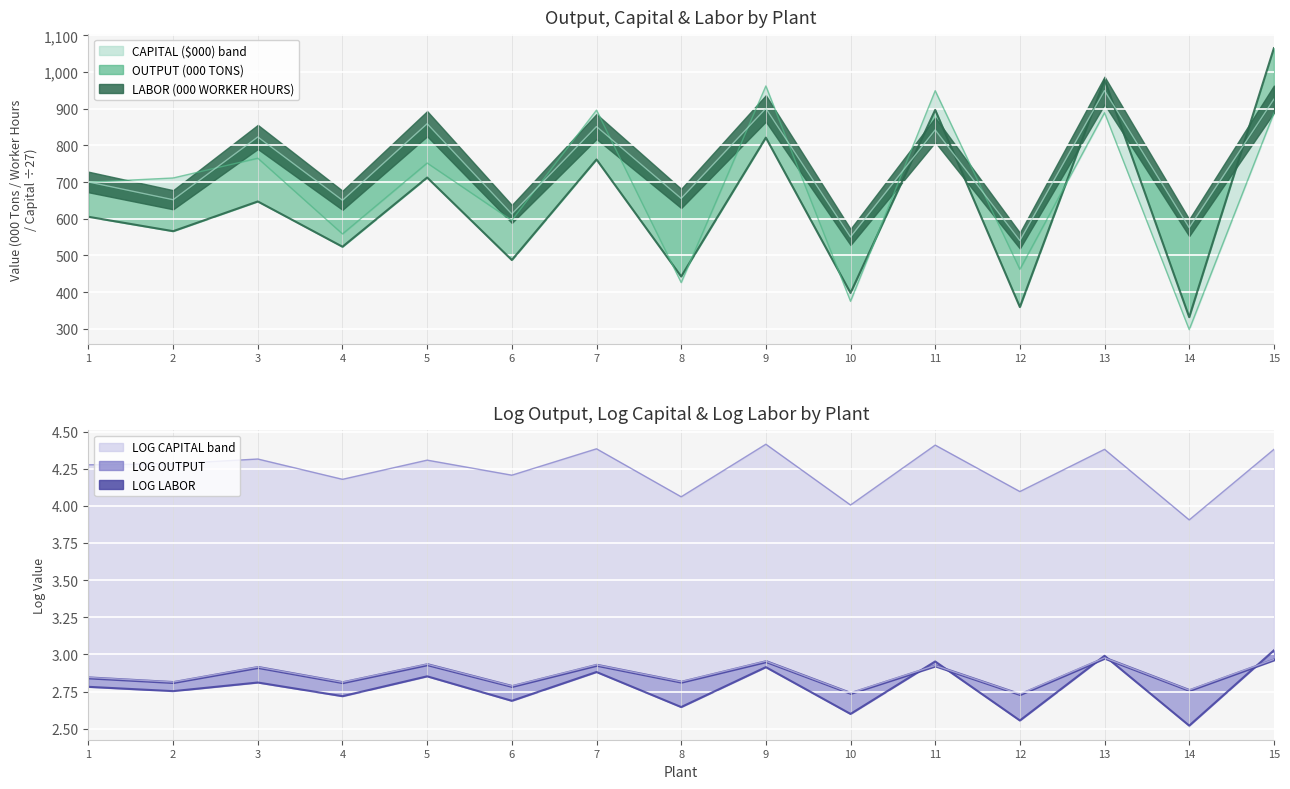

Reading left to right, transcribe all the data shown in this chart.

OUTPUT (000 TONS): 605.3	566.1	647.1	523.7	712.3	487.5	761.6	442.5	821.1	397.8	896.7	359.3	979.1	331.7	1064.9
CAPITAL ($000): 699.7	711.1	765.0	558.6	751.9	595.5	896.1	426.1	961.9	375.1	949.0	462.1	889.0	297.9	887.9
LABOR (000 WORKER HOURS): 700.2	651.8	822.9	650.3	859.0	613.0	851.3	655.4	900.6	550.4	842.2	540.5	949.4	575.7	925.8
LOG OUTPUT: 2.8	2.8	2.8	2.7	2.9	2.7	2.9	2.6	2.9	2.6	3.0	2.6	3.0	2.5	3.0
LOG CAPITAL: 4.3	4.3	4.3	4.2	4.3	4.2	4.4	4.1	4.4	4.0	4.4	4.1	4.4	3.9	4.4
LOG LABOR: 2.8	2.8	2.9	2.8	2.9	2.8	2.9	2.8	3.0	2.7	2.9	2.7	3.0	2.8	3.0